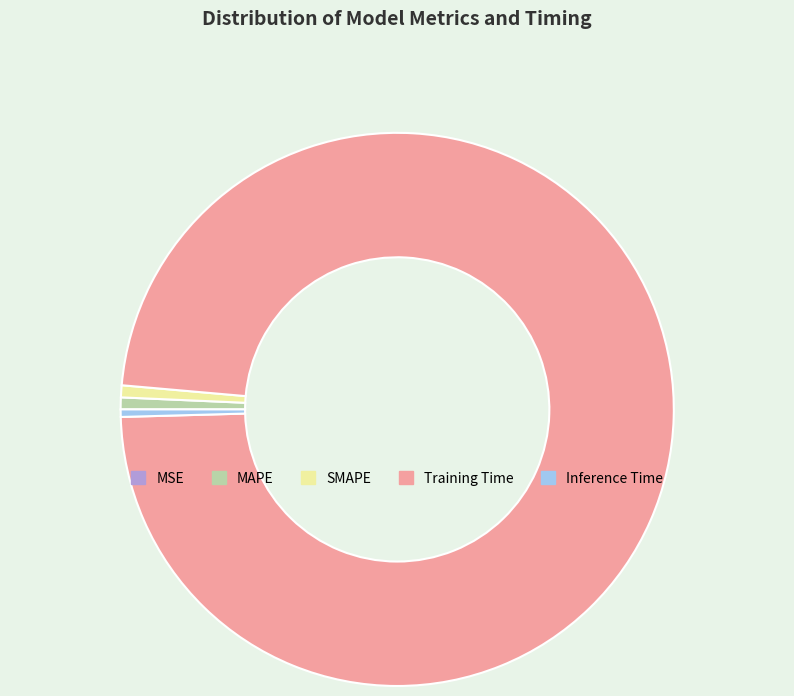

Between Training Time and MAPE, which is larger?

Training Time